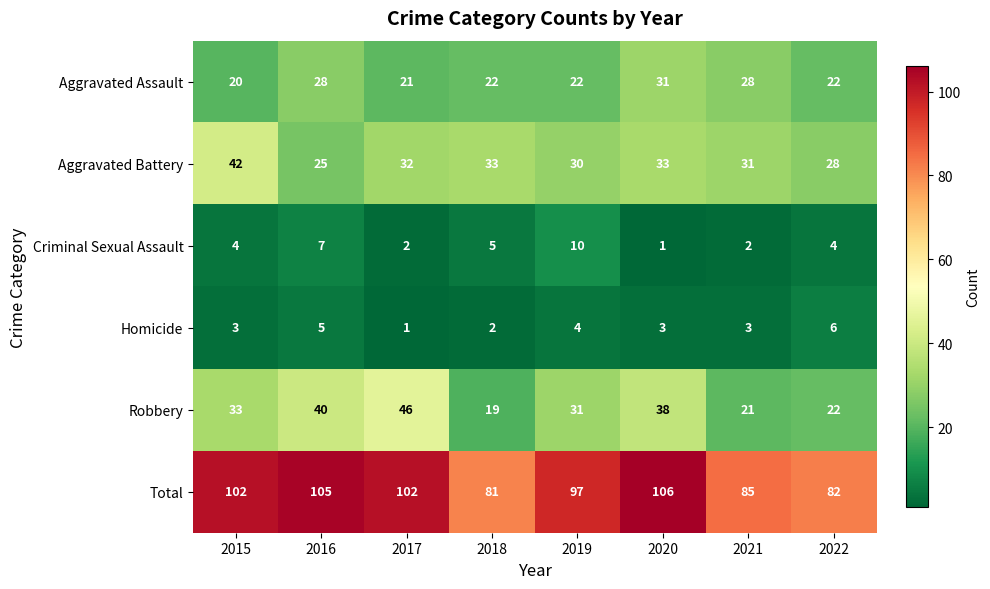

At which label does Aggravated Battery first exceed 32?

2015